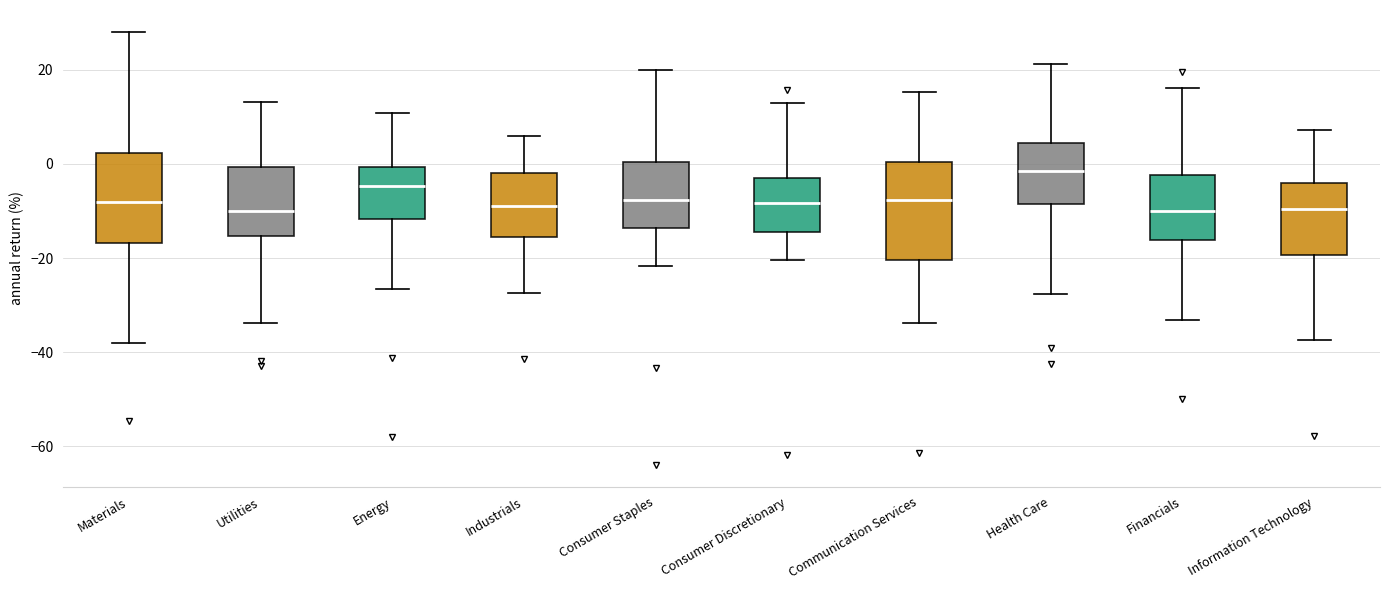

Reading left to right, transcribe this box plot: for each box, give where its median line is, the range the box spans, and where its two whiskers end, as read against the y-axis. The values are not printed on the chart, so give them approximately, as read against the axis.

Materials: median -8, box -16 to 2, whiskers -38 to 28
Utilities: median -10, box -16 to 0, whiskers -34 to 14
Energy: median -4, box -12 to 0, whiskers -26 to 10
Industrials: median -8, box -16 to -2, whiskers -28 to 6
Consumer Staples: median -8, box -14 to 0, whiskers -22 to 20
Consumer Discretionary: median -8, box -14 to -2, whiskers -20 to 12
Communication Services: median -8, box -20 to 0, whiskers -34 to 16
Health Care: median -2, box -8 to 4, whiskers -28 to 22
Financials: median -10, box -16 to -2, whiskers -34 to 16
Information Technology: median -10, box -20 to -4, whiskers -38 to 8